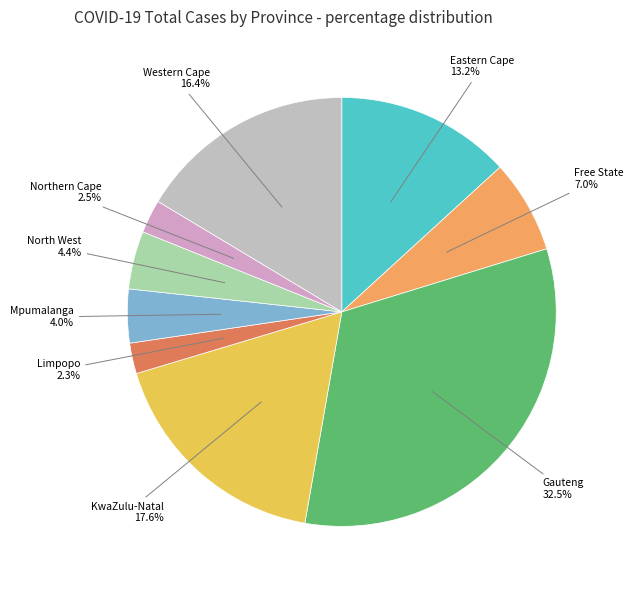

How many slices are in this pie chart?

9